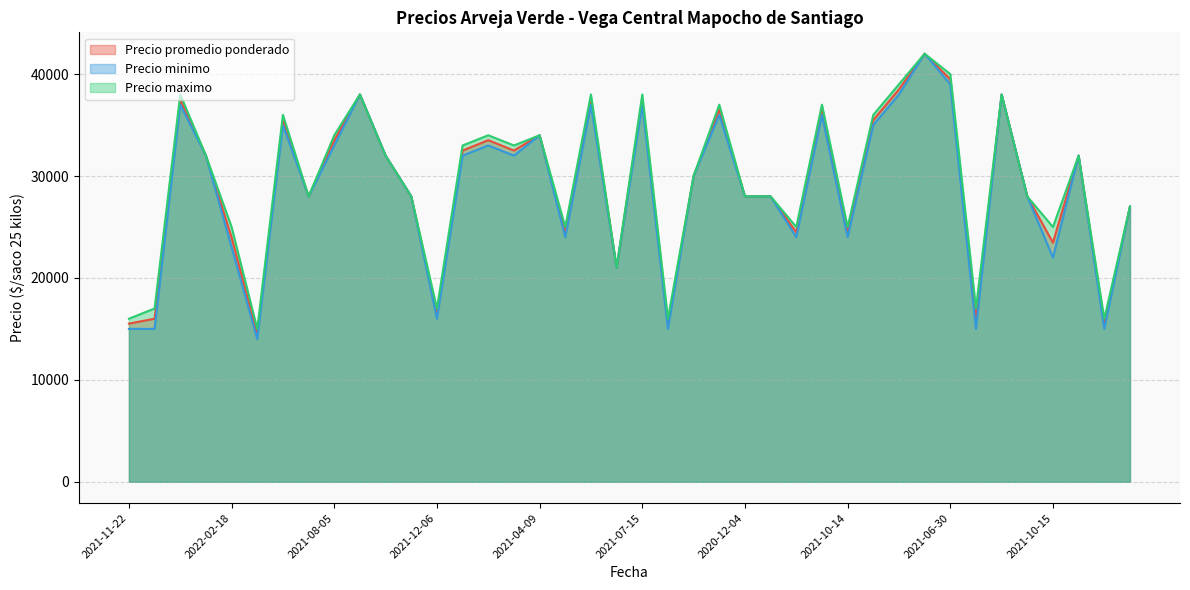

In Precio promedio ponderado, how many points are higher than both neighbors (excluding endpoints)?

12